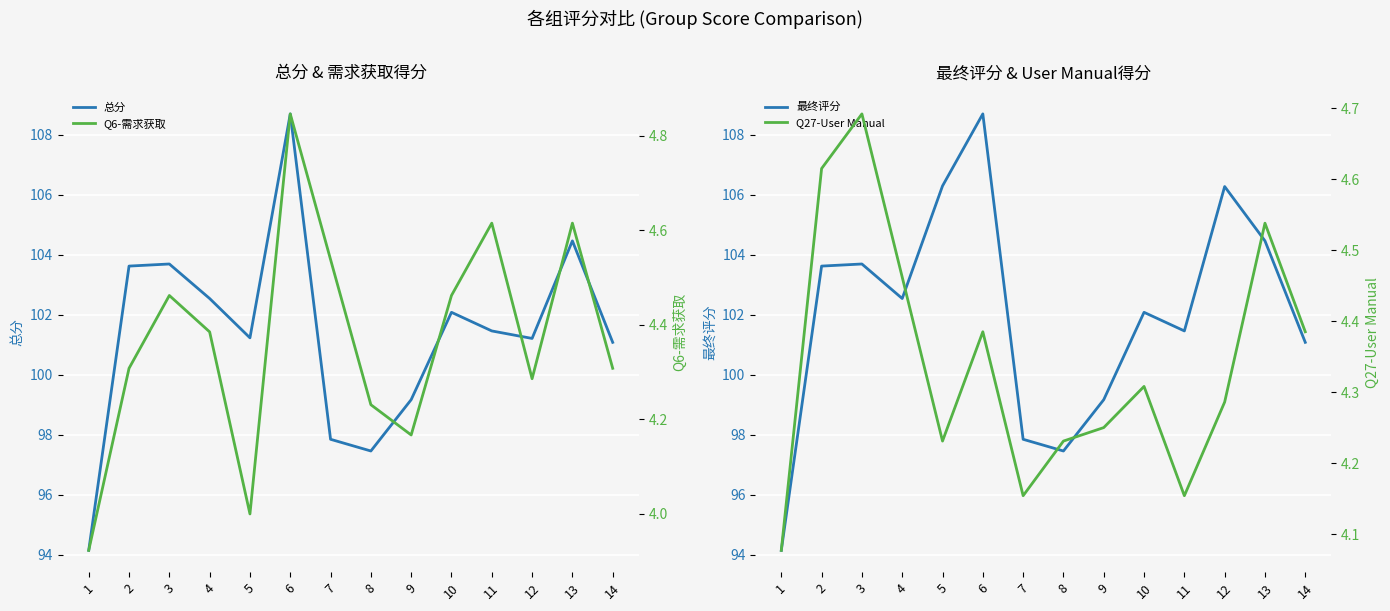

What are all the series names shown in the legend?

总分, 最终评分, Q6-需求获取, Q27-User Manual